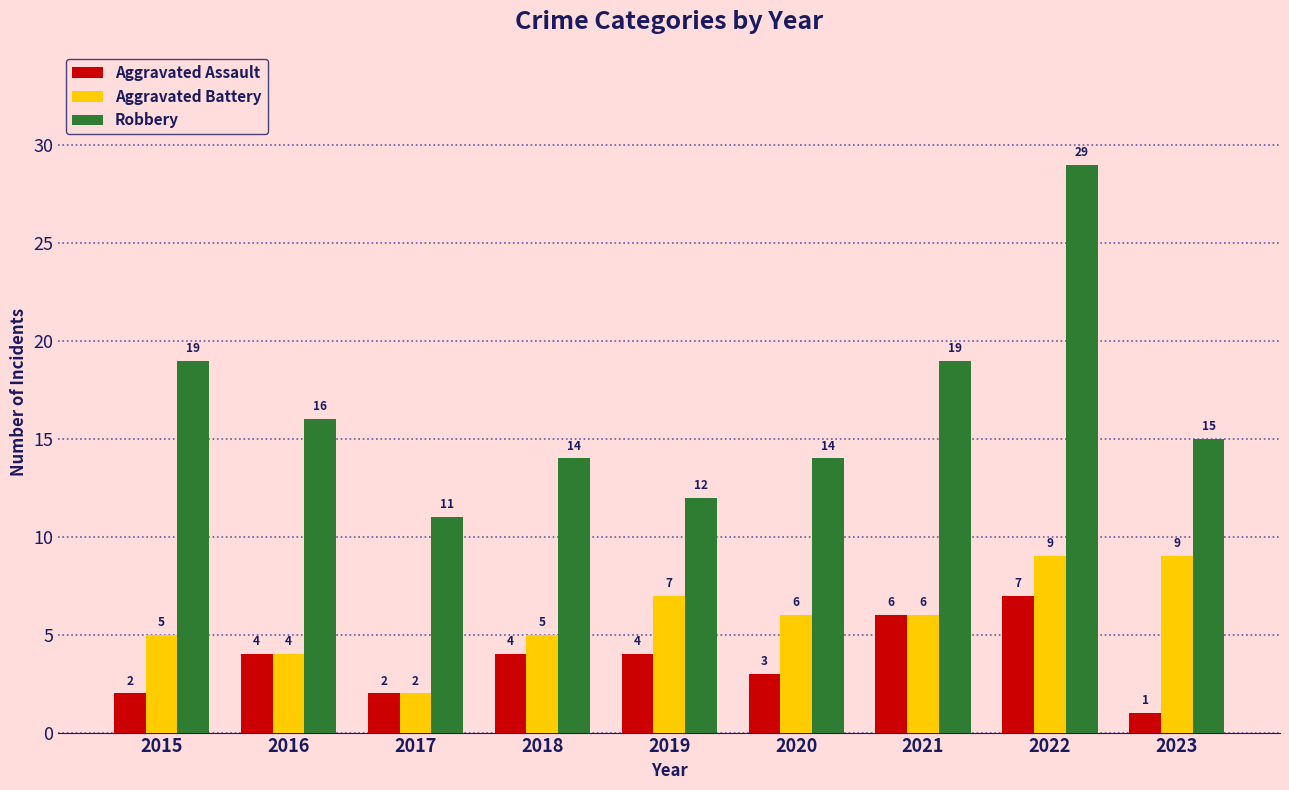

Between 2016 and 2021, which series saw the biggest shift?

Robbery